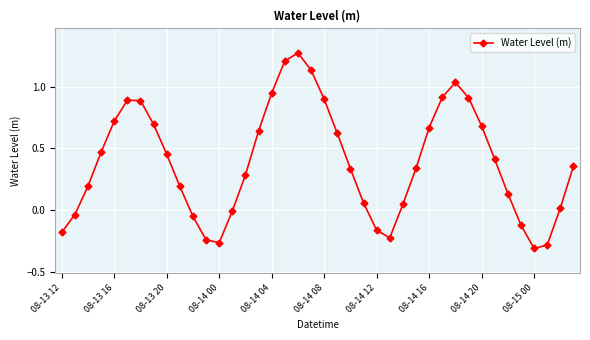

How many points are lower than both their immediate neighbors (excluding endpoints)?

3